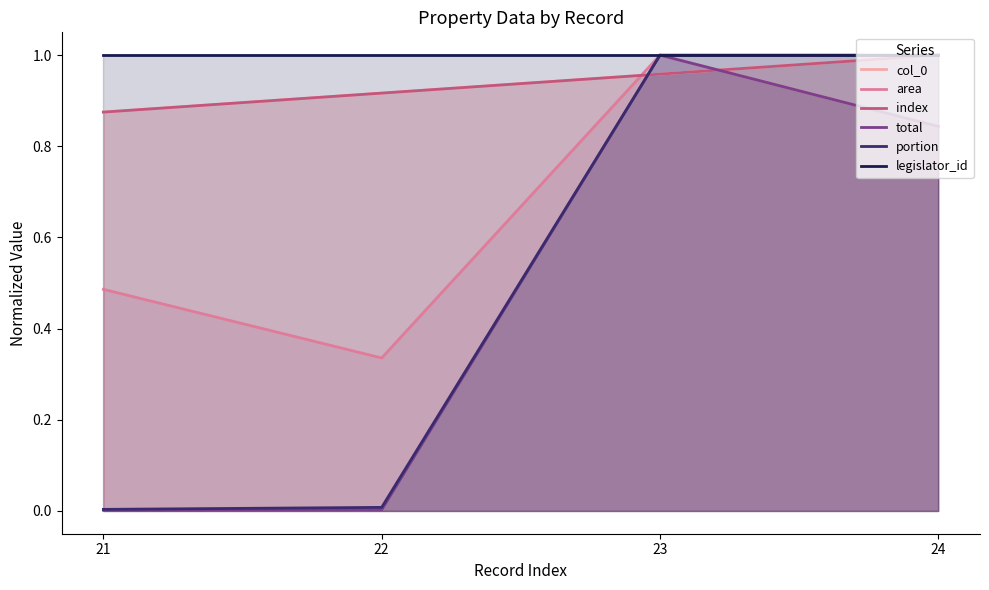

What is the difference between the maximum and second lowest values in the col_0 series?

0.1